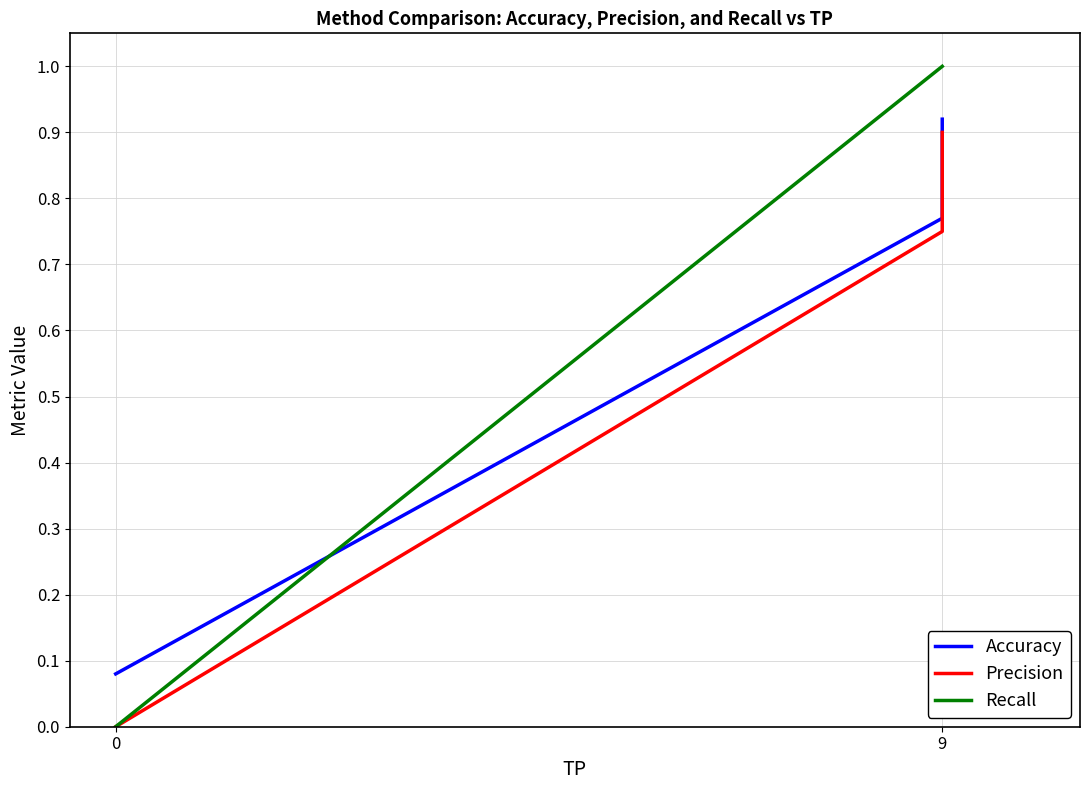

What position from the left is 9?

2